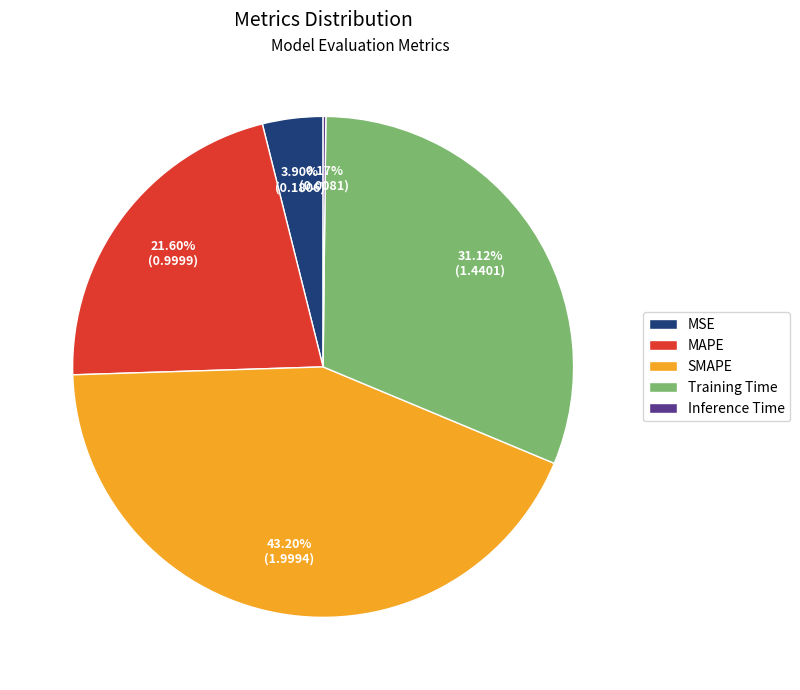

Does any single category account for the majority?

No